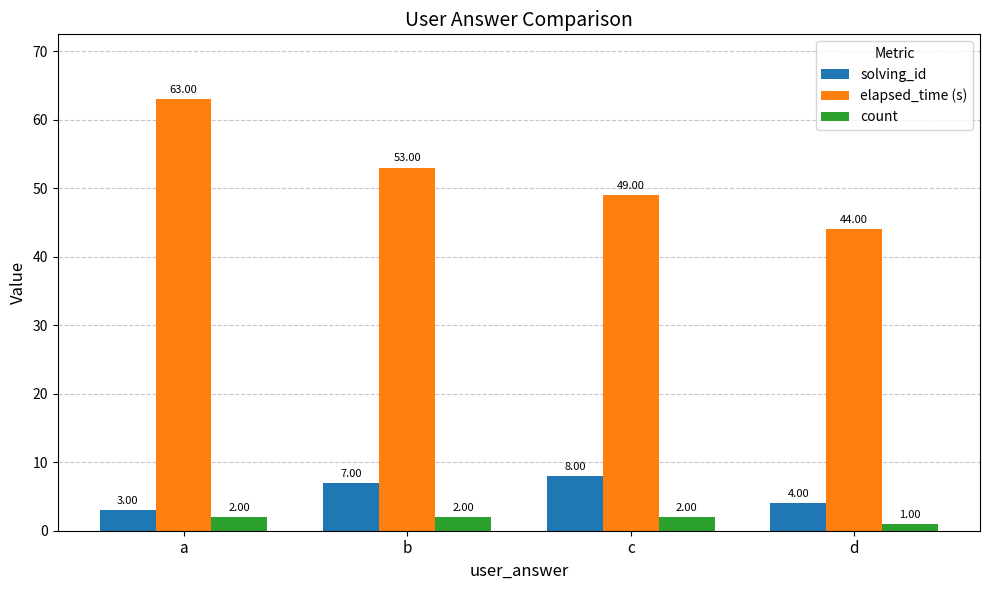

Rank the series by their maximum value, from lowest to highest.

count, solving_id, elapsed_time (s)